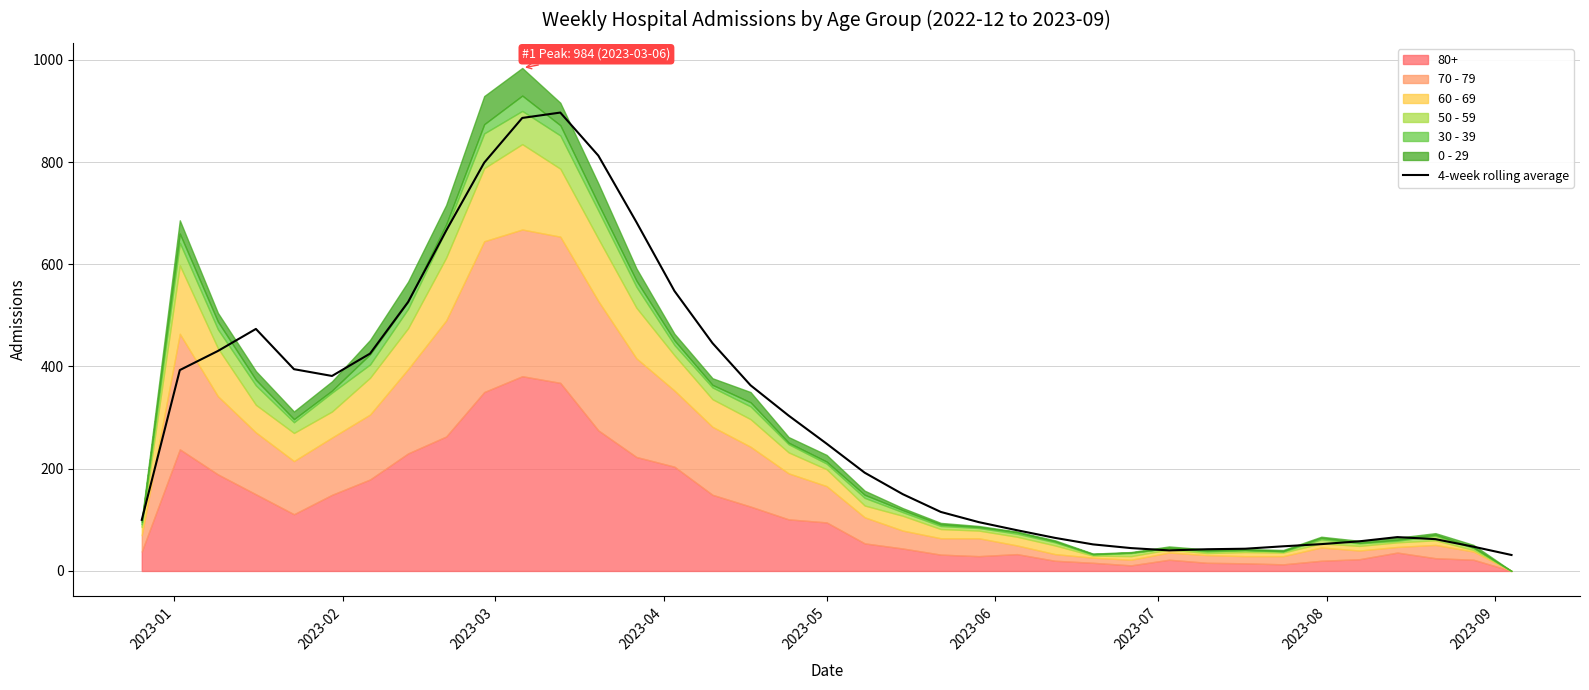

What is the highest value of the 4-week rolling average series?

896.8